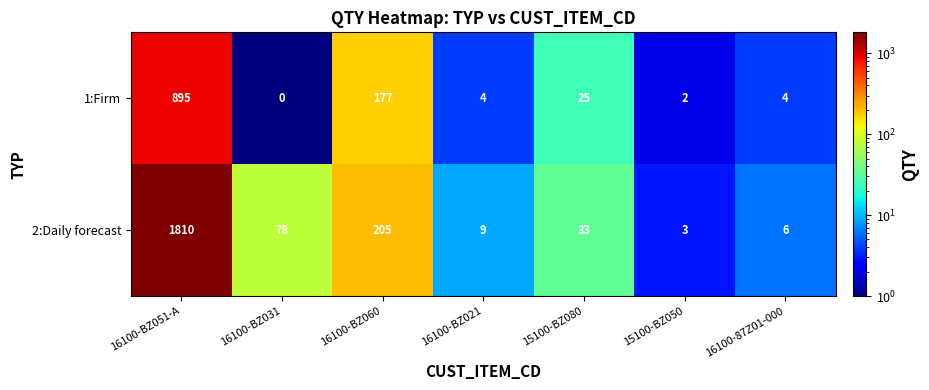

What is the sum of all 1:Firm values?

1107